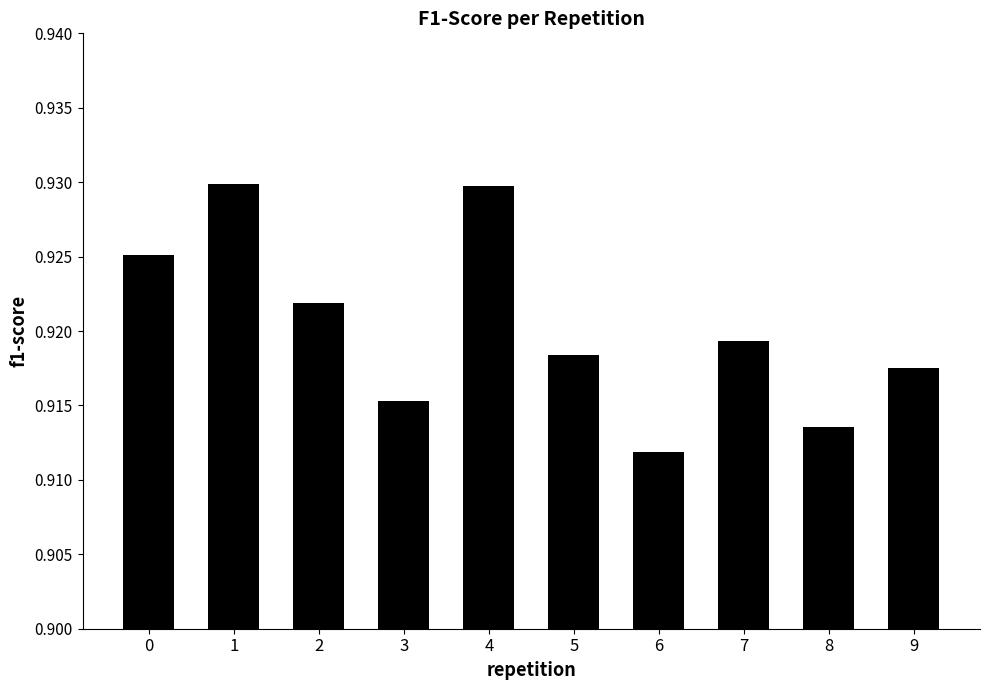

Is it true that the value at 7 is 1.2?

False